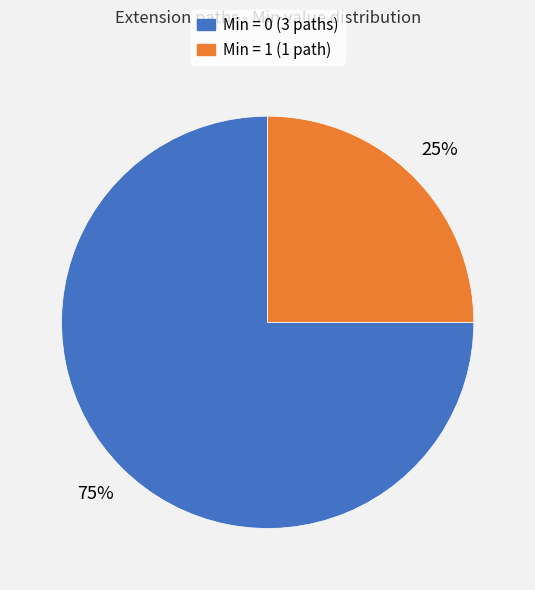

To the nearest percent, what is the average slice percentage?

50%